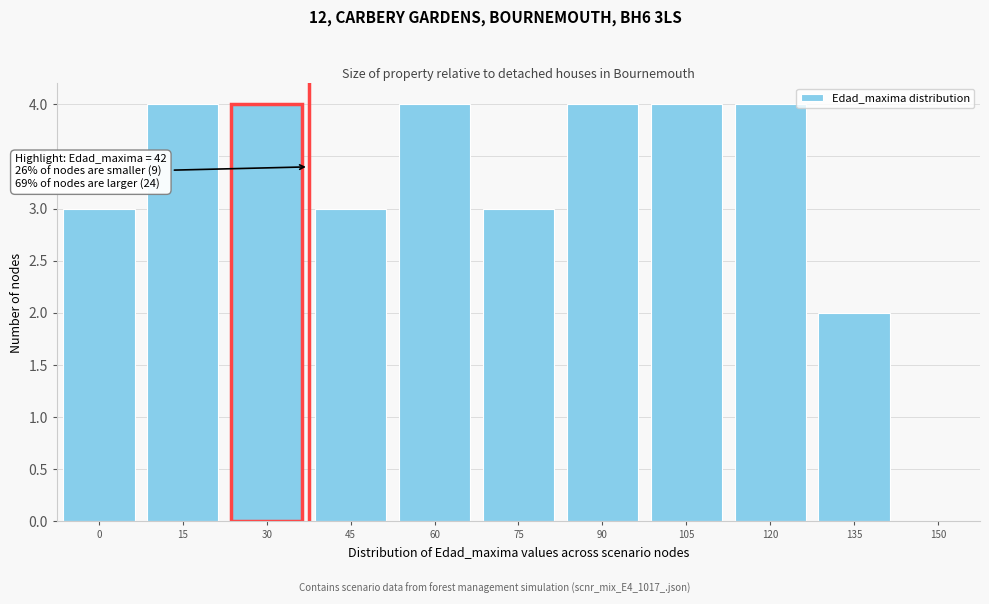

Reading left to right, transcribe all the data shown in this chart.

0=3	15=4	30=4	45=3	60=4	75=3	90=4	105=4	120=4	135=2